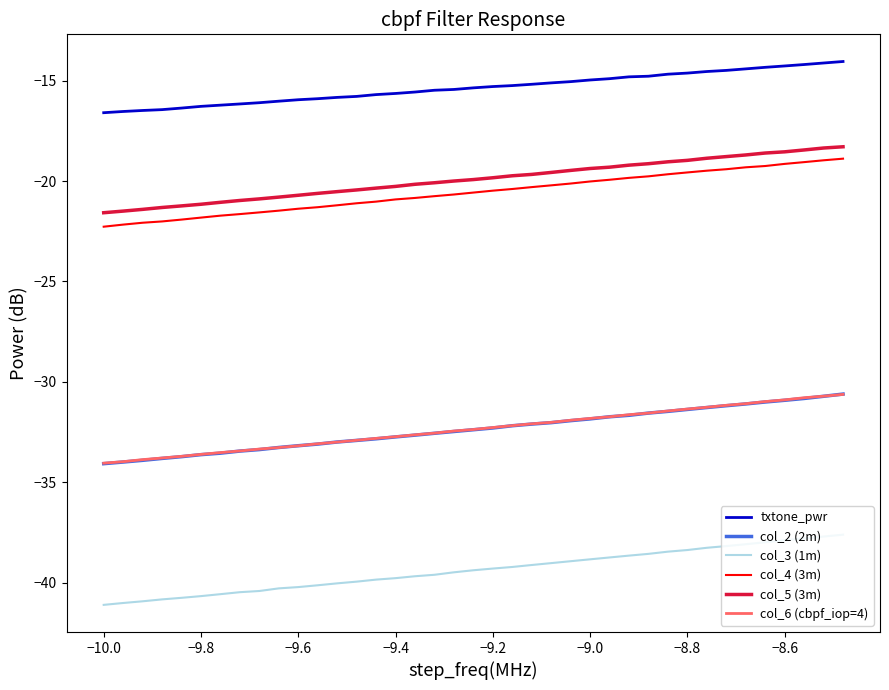

True or false: col_6 (cbpf_iop=4) and col_5 (3m) cross at least once.

False